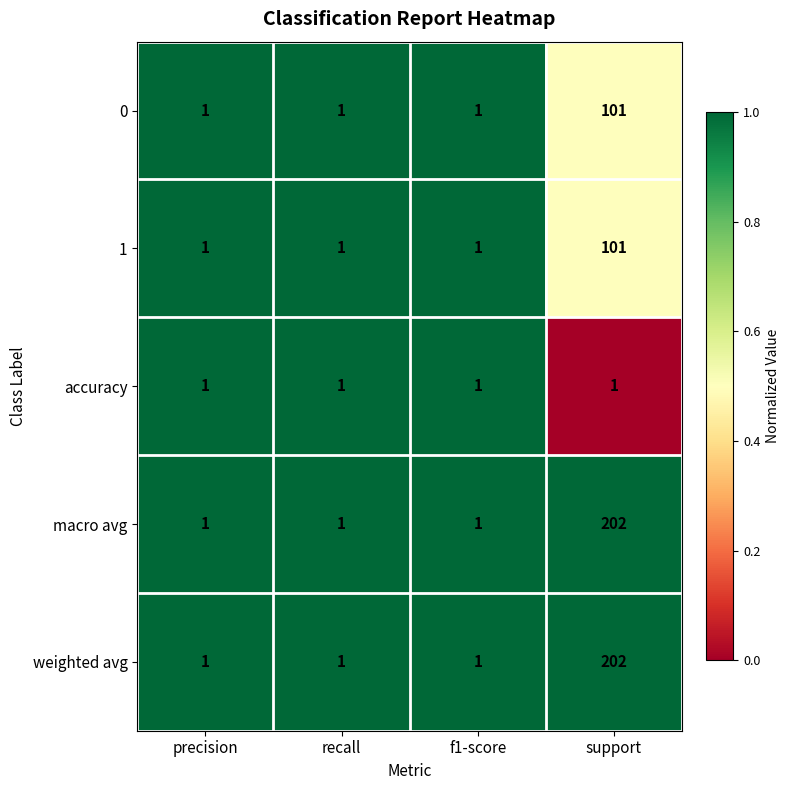

How many 1 values are between 1 and 101?

4